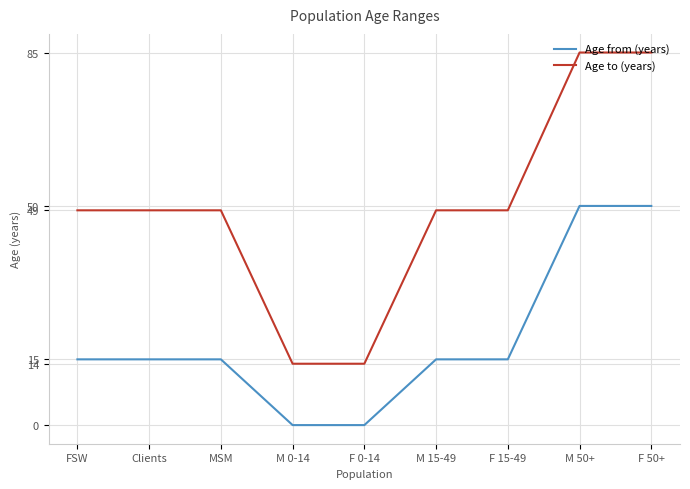

Is the value of Age to (years) at MSM greater than the value of Age from (years) at M 0-14?

Yes